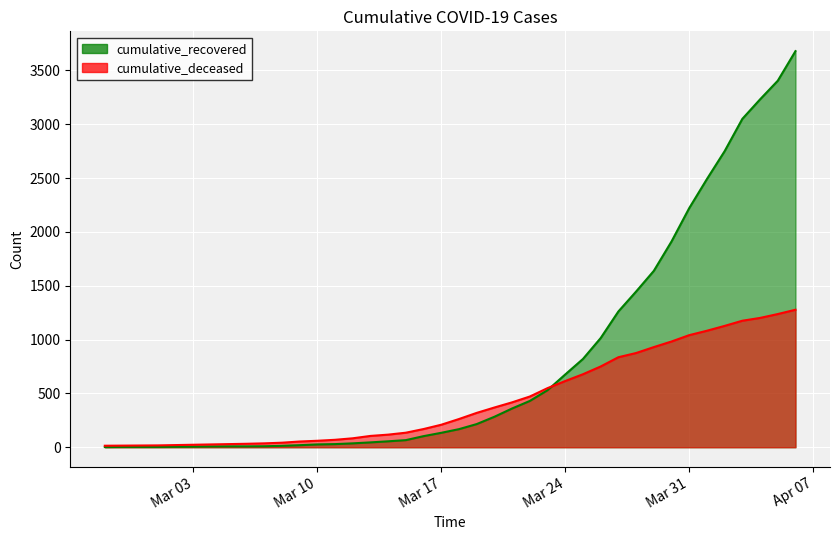

At how many categories does at least one series exceed 3675?

1